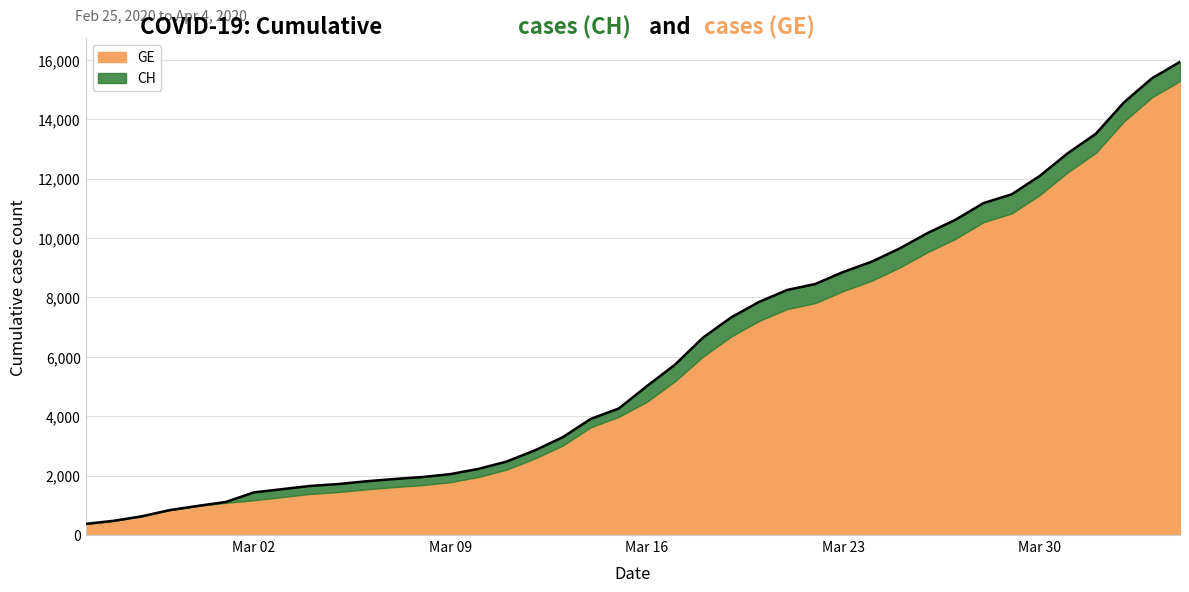

How many data points are less than 5012?

20